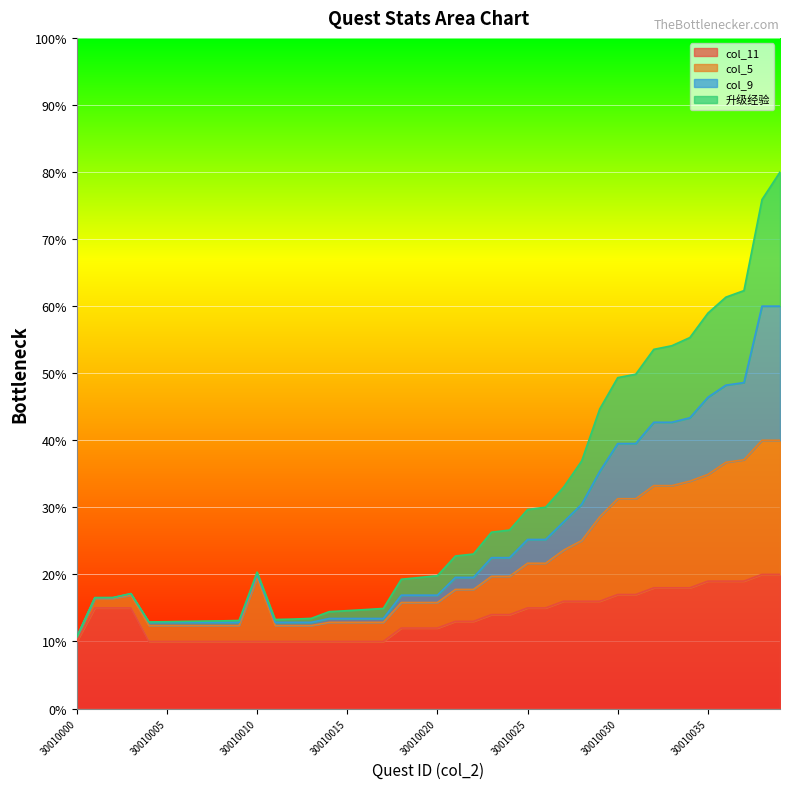

Which category has the highest value in the col_11 series?

30010038